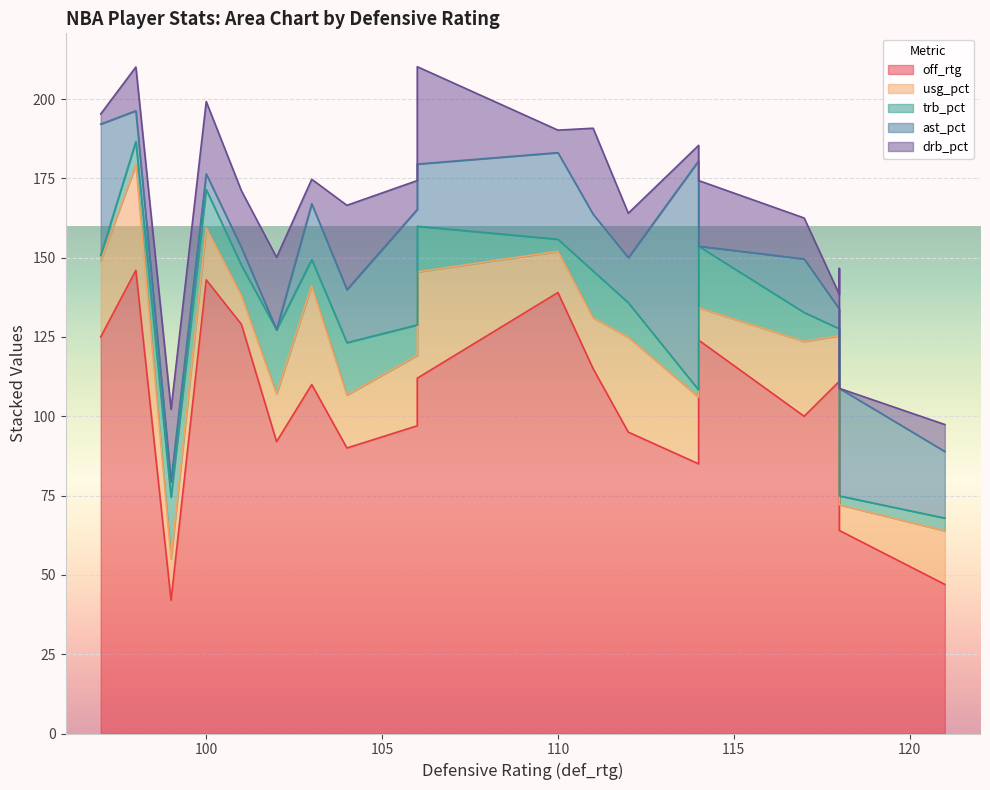

What are all the series names shown in the legend?

off_rtg, usg_pct, trb_pct, ast_pct, drb_pct